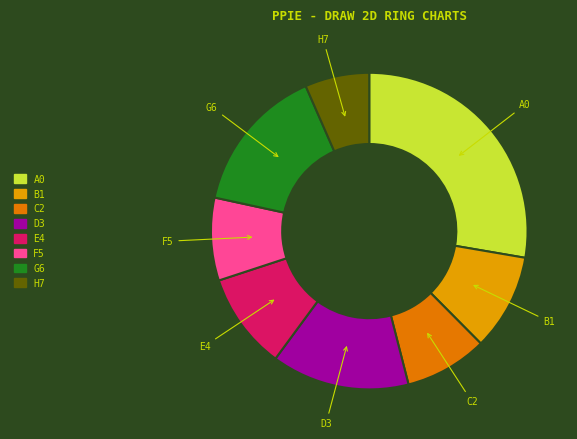

Is the sum of D3 and E4 greater than half?

No